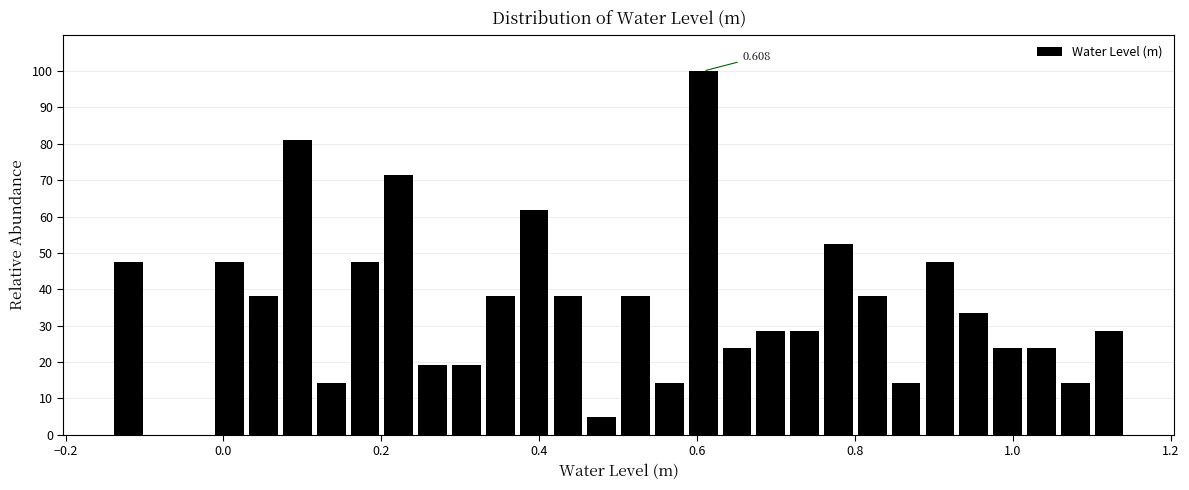

Around what value on the x-axis is the tallest bar? Give the approximate position of its centre, as read against the axis.

0.60